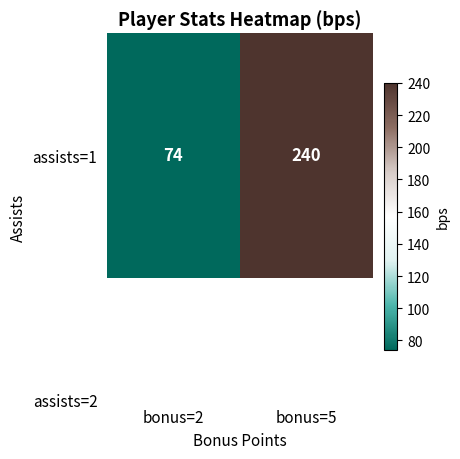

Between bonus=5 and bonus=2, which is larger?

bonus=5